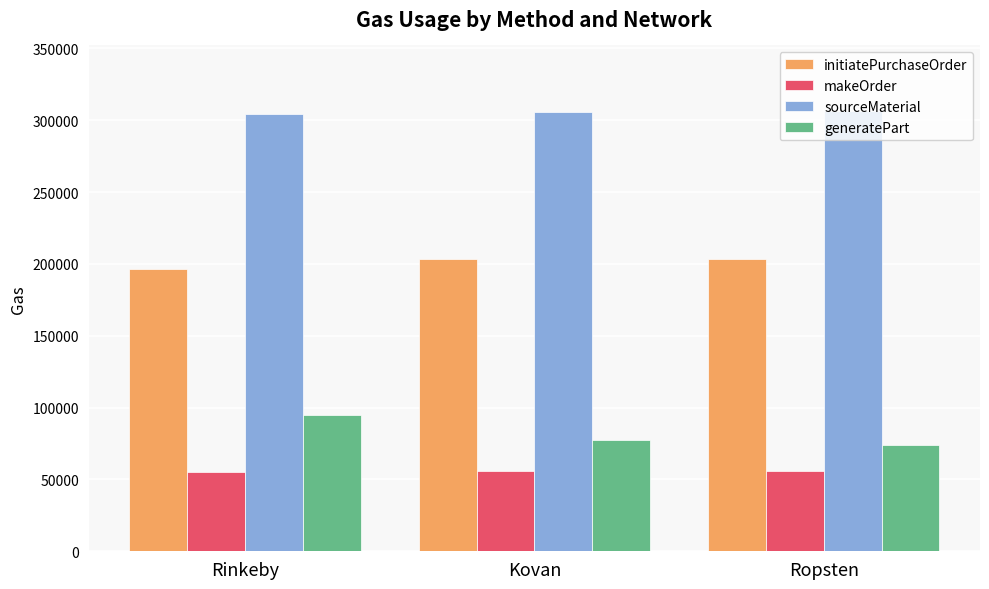

Which series has the largest total across all categories?

sourceMaterial